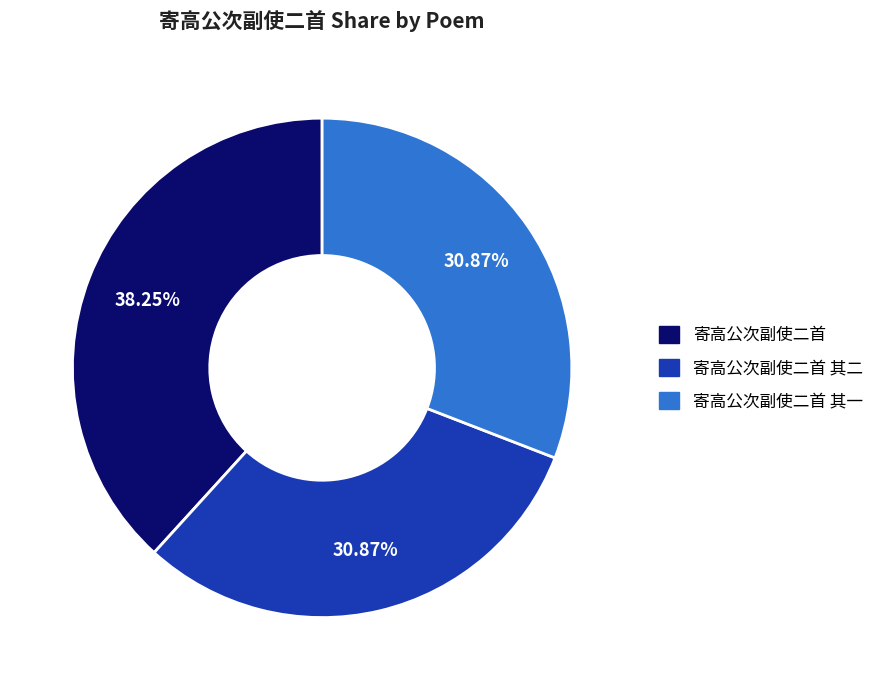

Between 寄高公次副使二首 and 寄高公次副使二首 其一, which is larger?

寄高公次副使二首